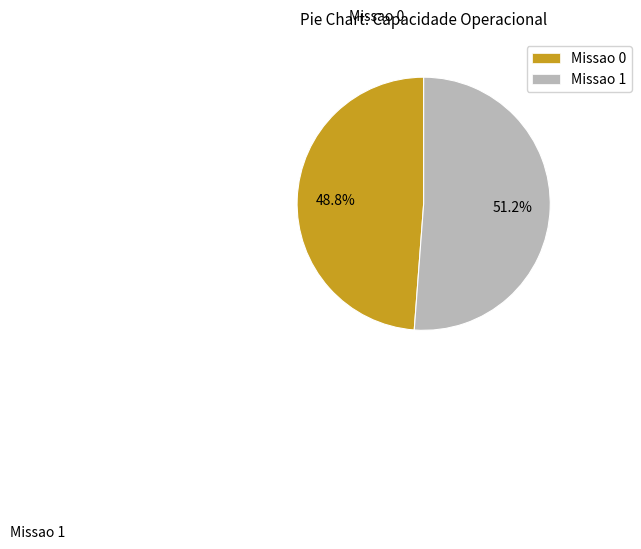

To the nearest percent, what is the difference between the largest and smallest slice percentages?

2%